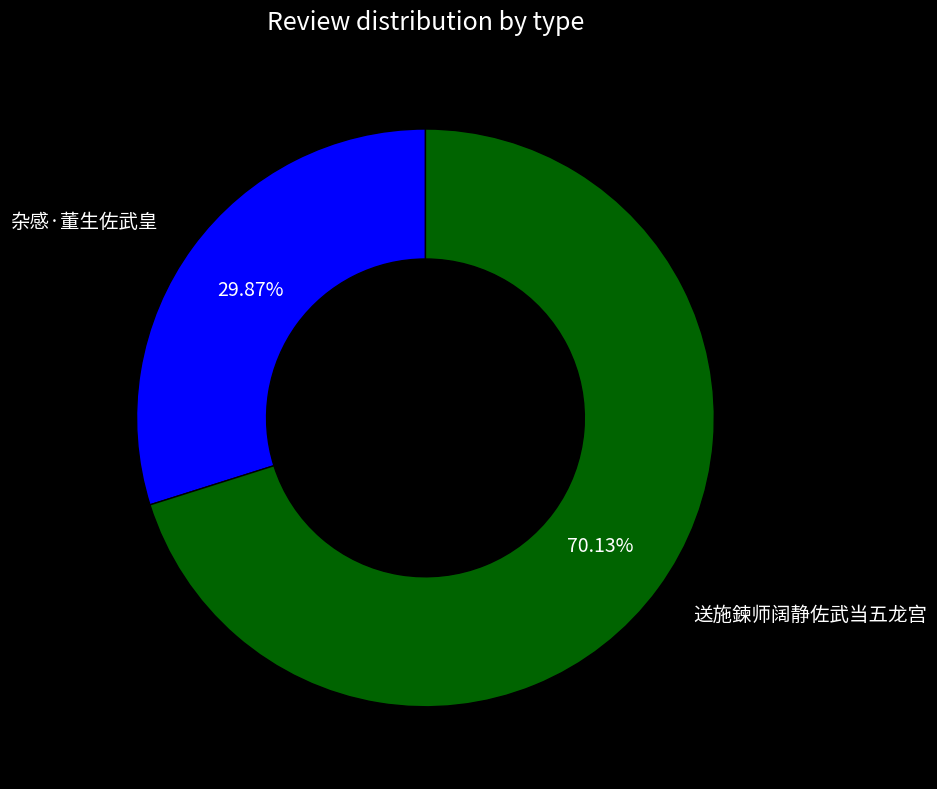

Is the sum of 杂感·董生佐武皇 and 送施鍊师阔静佐武当五龙宫 greater than half?

Yes